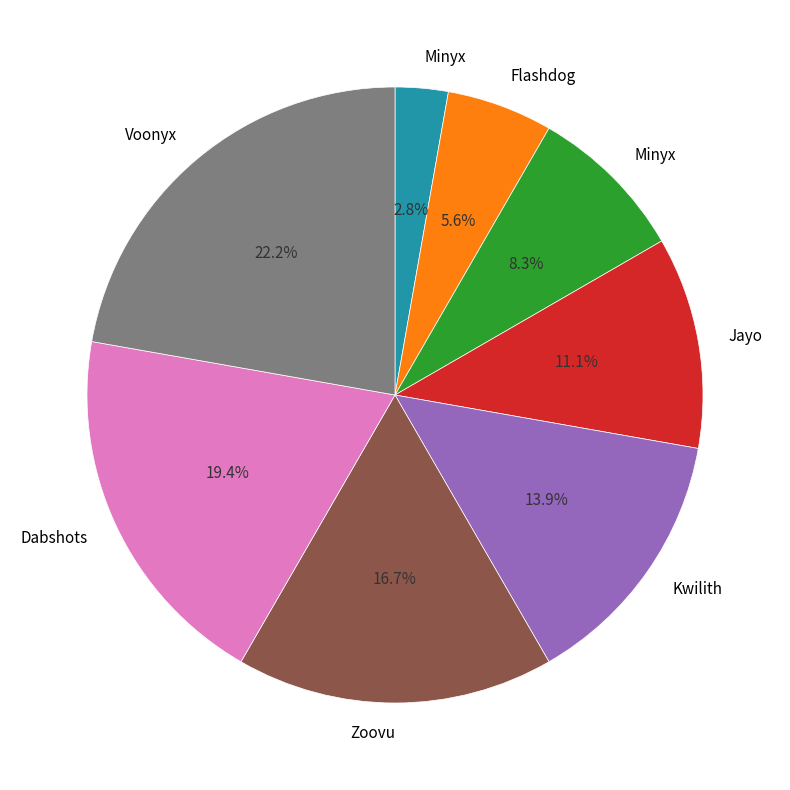

Is there a majority slice in this chart?

No